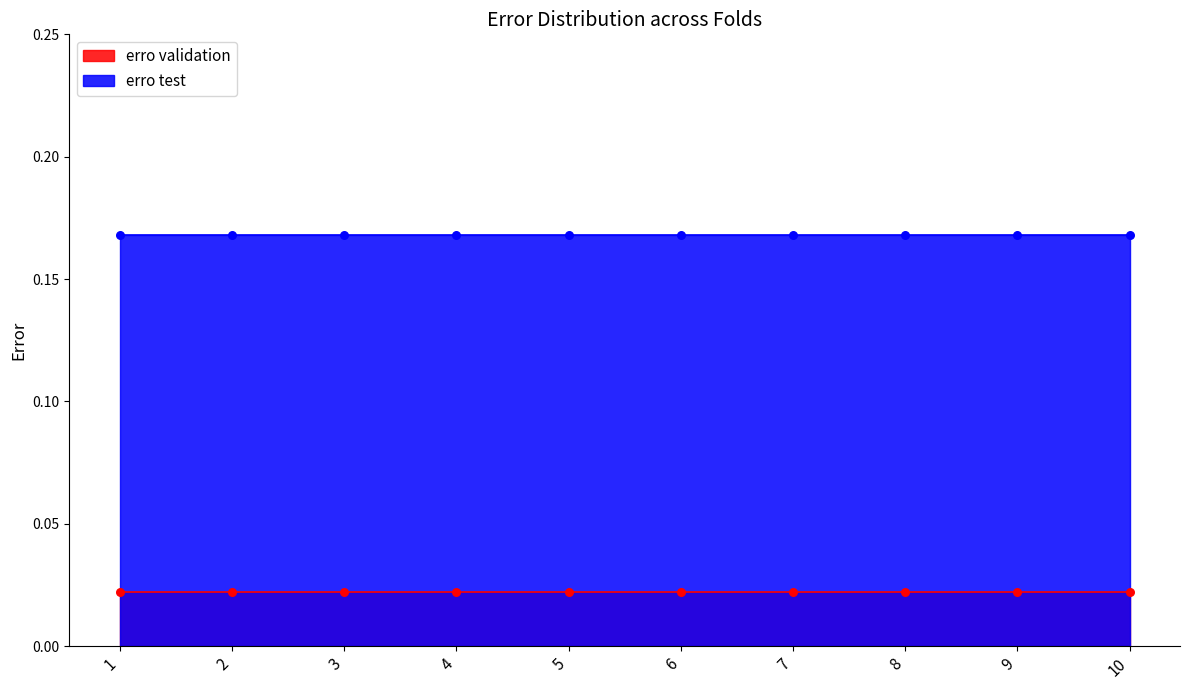

What is the total value across all series at 10?

0.2